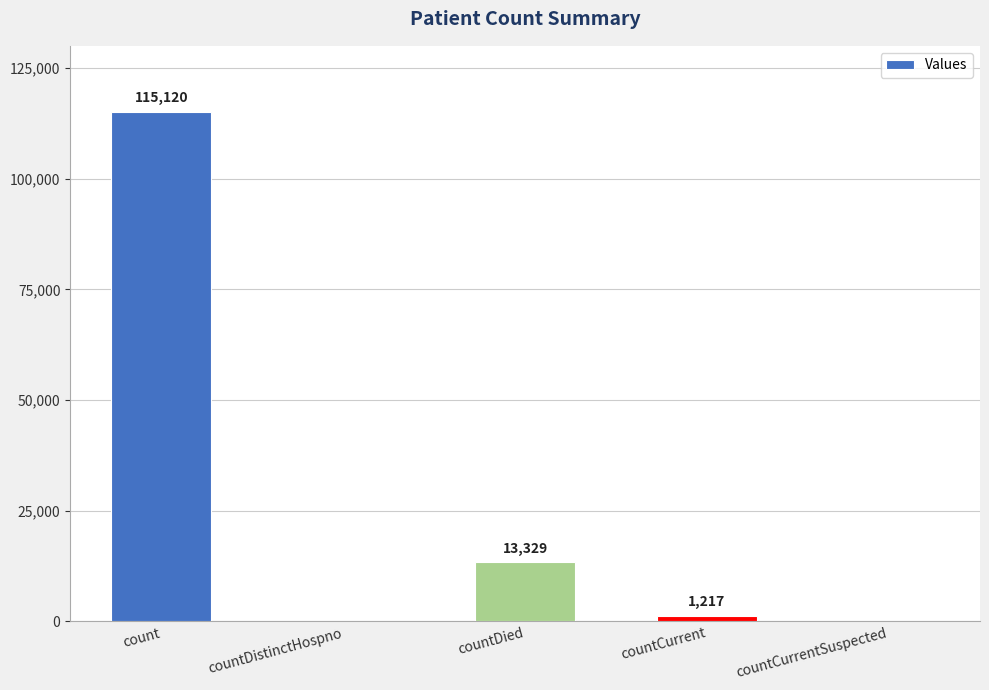

Does the chart contain stacked bars?

No